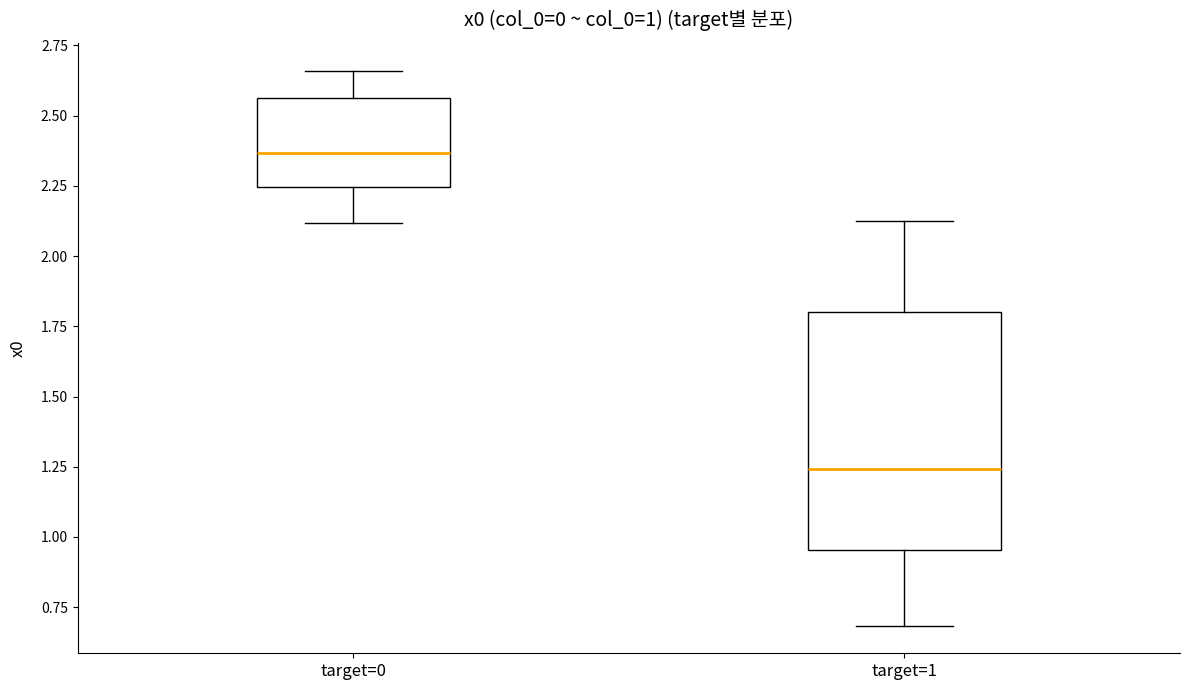

Which box is the tallest, from its lower edge to its upper edge?

target=1